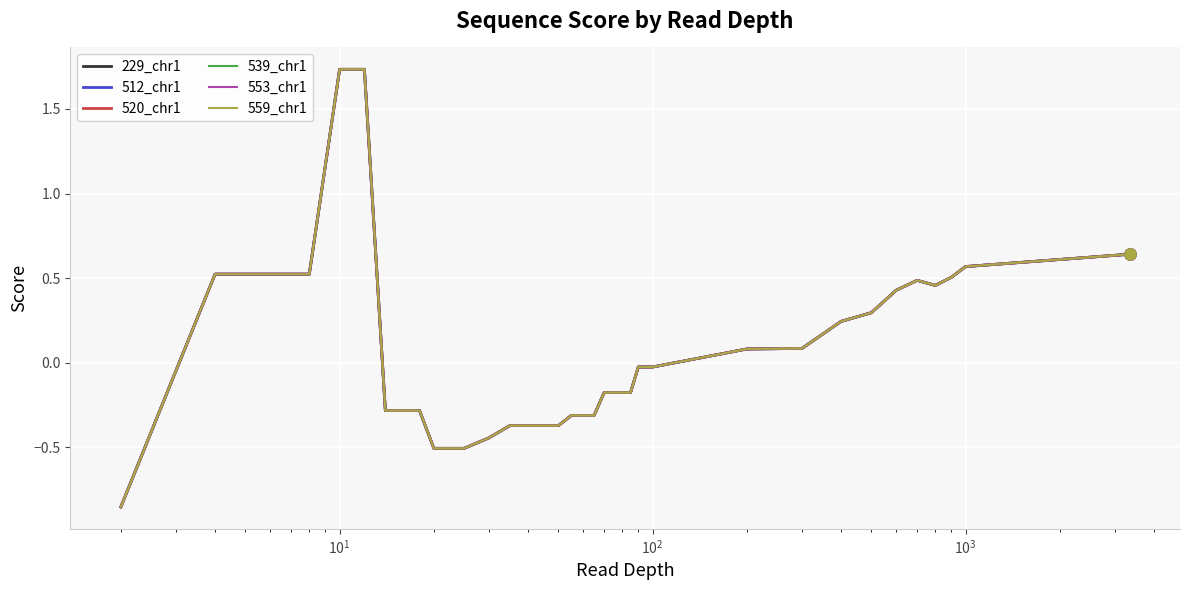

Does the chart have visible grid lines?

Yes